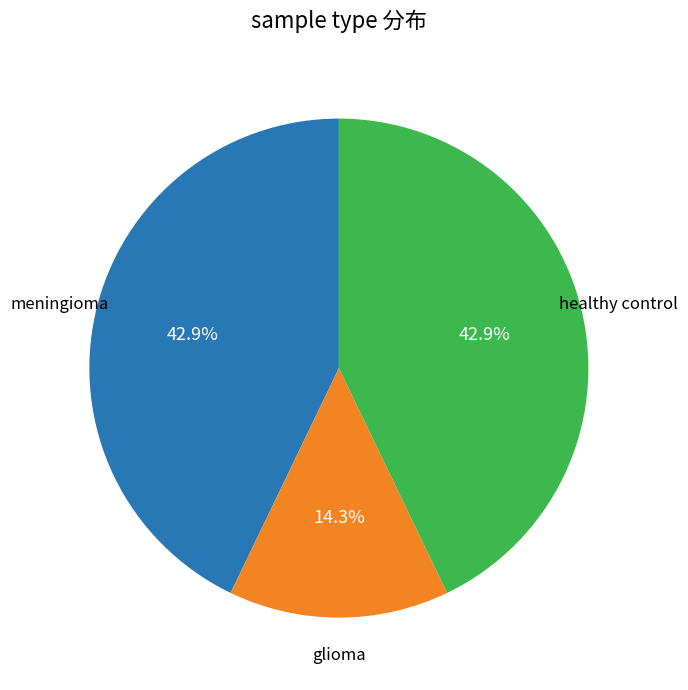

To the nearest percent, what is the average slice percentage?

33%